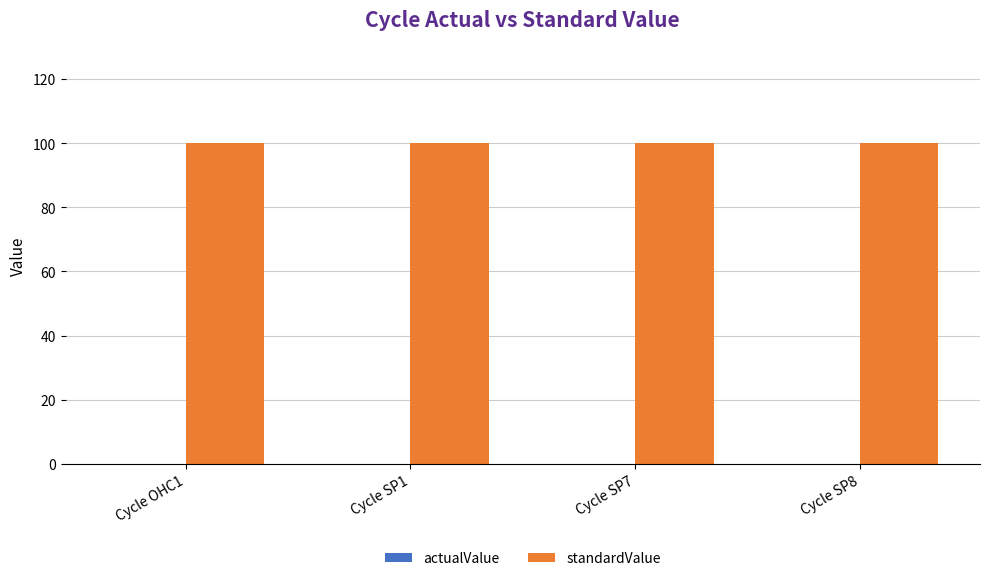

Reading left to right, list all the values displayed in this chart.

actualValue: Cycle OHC1=0	Cycle SP1=0	Cycle SP7=0	Cycle SP8=0
standardValue: Cycle OHC1=100	Cycle SP1=100	Cycle SP7=100	Cycle SP8=100